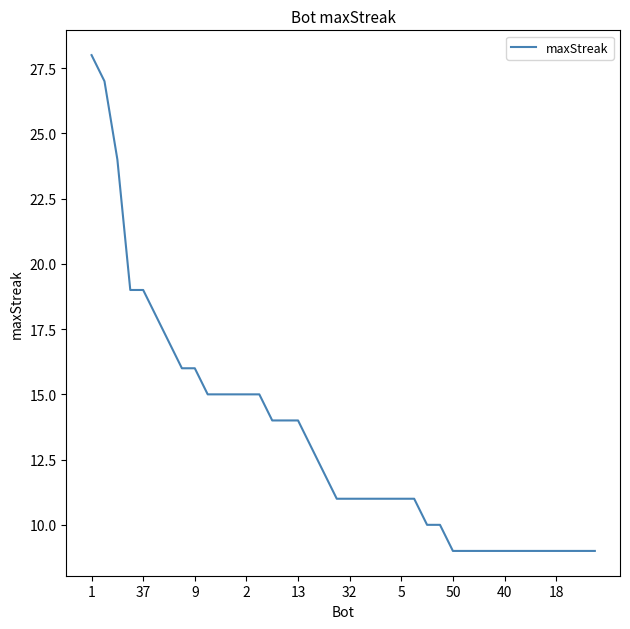

What is the smallest value displayed?

9